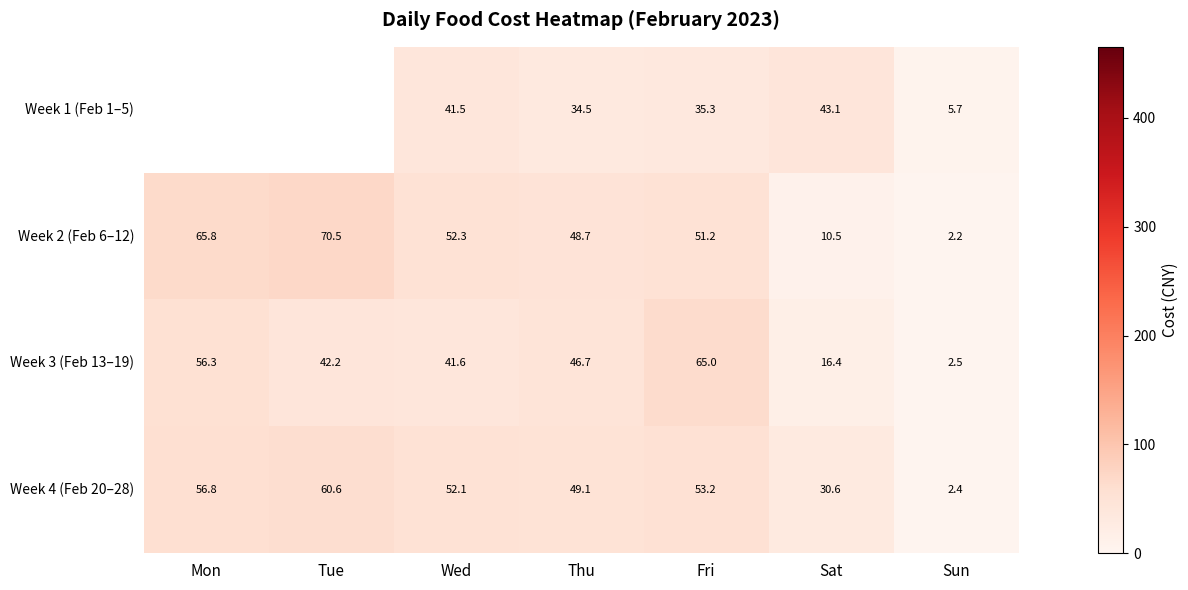

Which label corresponds to the largest value in the chart?

Tue